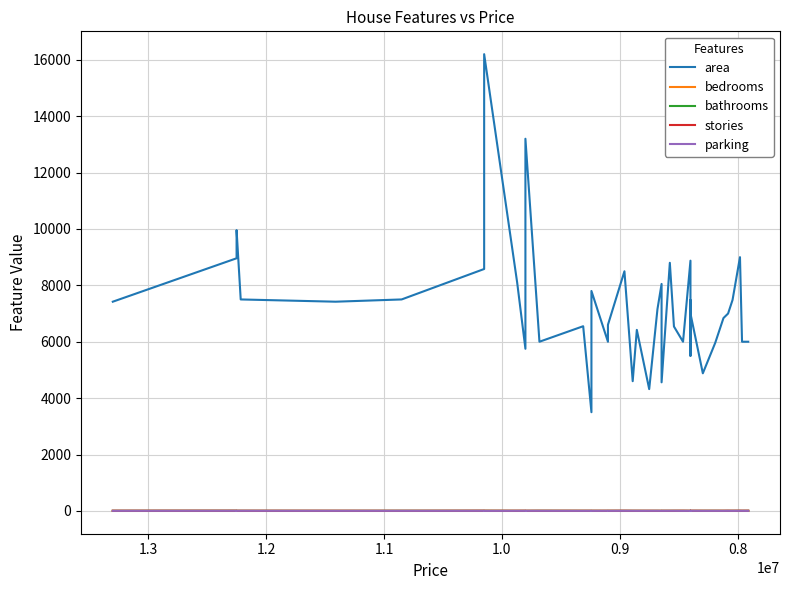

True or false: stories has a value of 4 at 1.3.

True